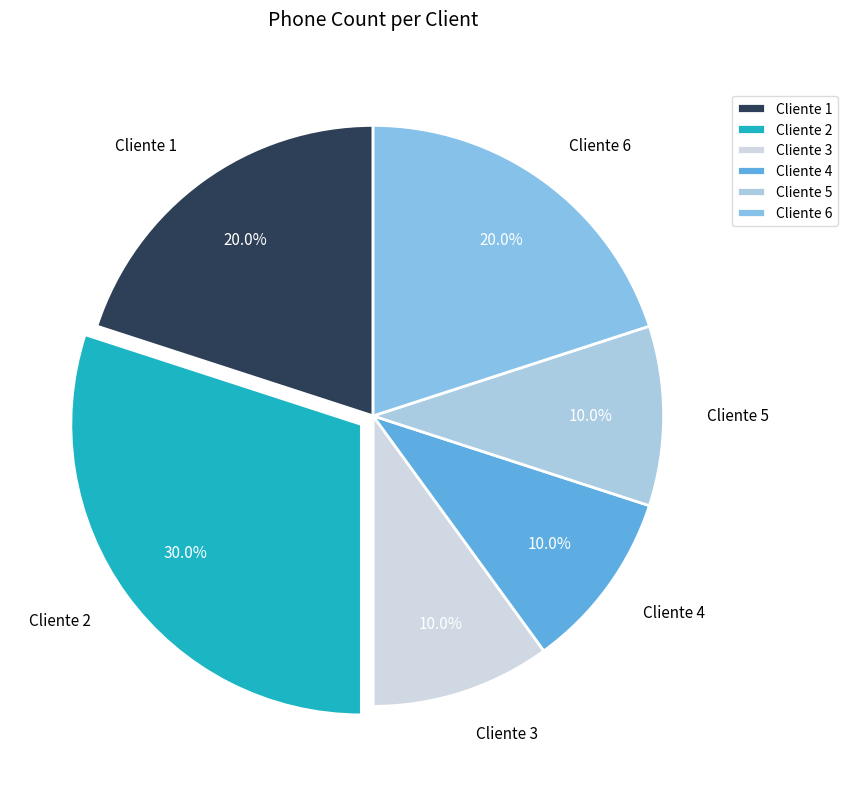

What portion of the pie excludes Cliente 5?

90.0%